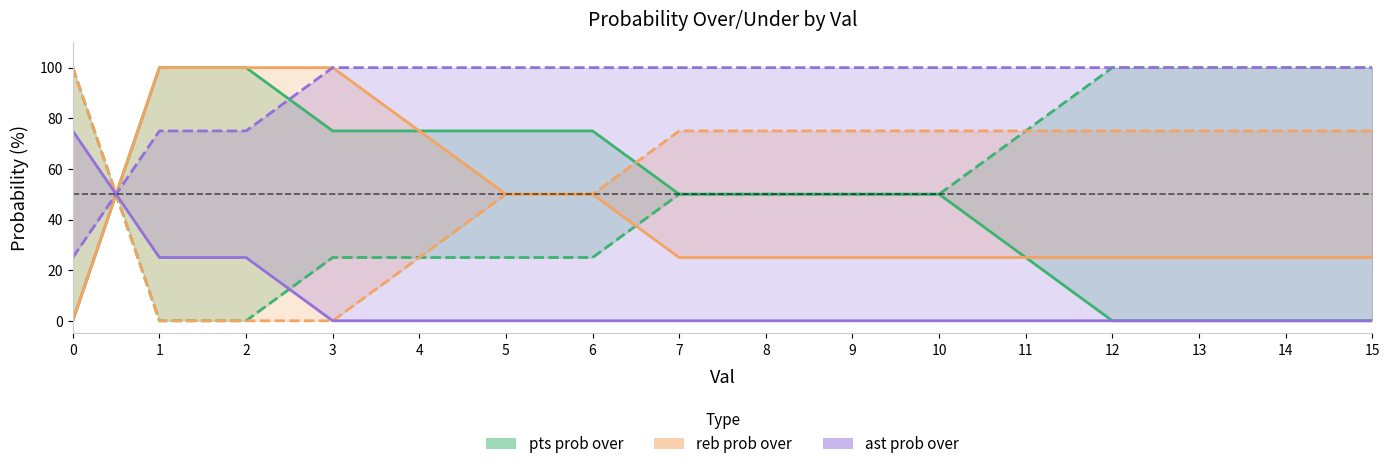

What is the sum of all reb prob over values?

700